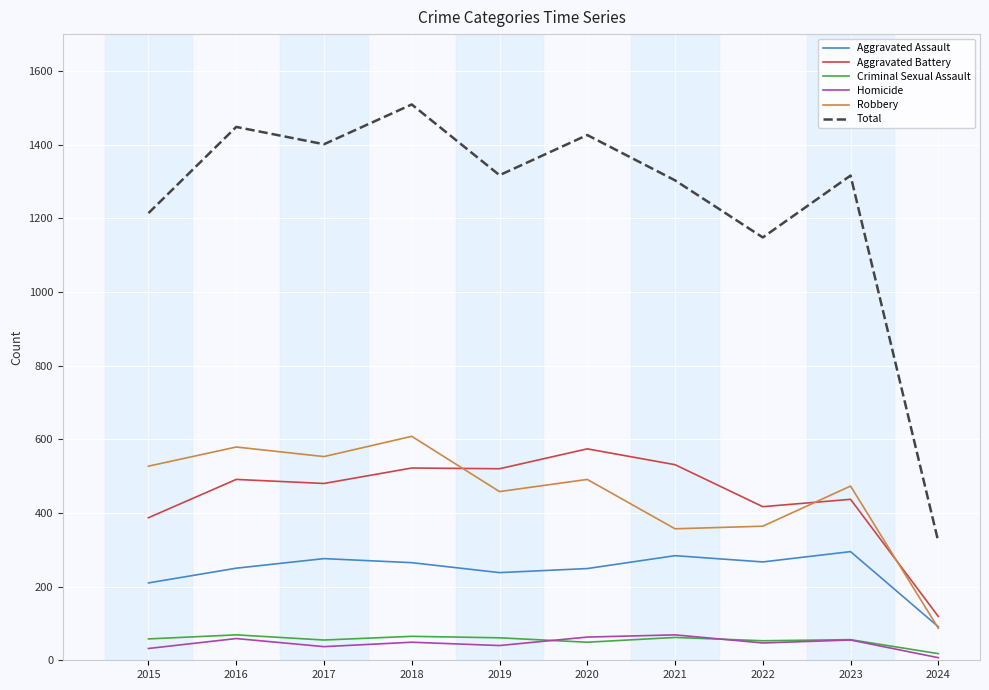

What is the maximum value for Robbery?

608